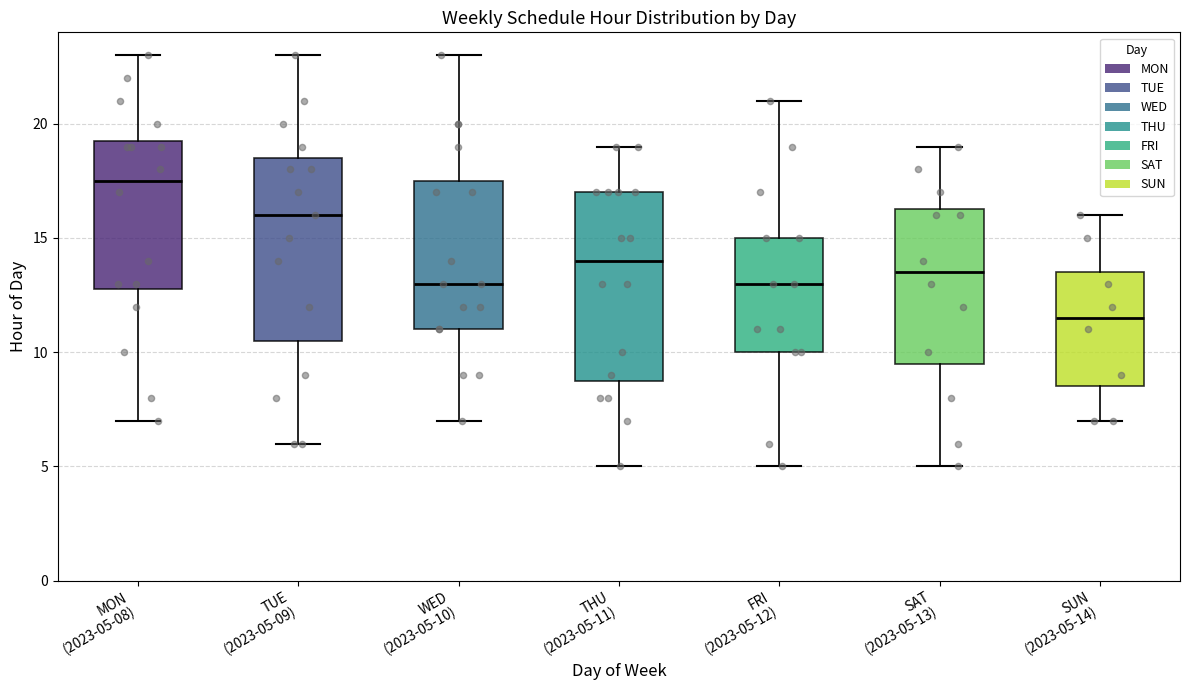

Reading left to right, read every box against the y-axis: the position of its median line, the range the box covers, and the ends of its whiskers. The values are not printed on the chart, so give them approximately, as read against the axis.

MON (2023-05-08): median 17.5, box 13.0 to 19.5, whiskers 7.0 to 23.0
TUE (2023-05-09): median 16.0, box 10.5 to 18.5, whiskers 6.0 to 23.0
WED (2023-05-10): median 13.0, box 11.0 to 17.5, whiskers 7.0 to 23.0
THU (2023-05-11): median 14.0, box 9.0 to 17.0, whiskers 5.0 to 19.0
FRI (2023-05-12): median 13.0, box 10.0 to 15.0, whiskers 5.0 to 21.0
SAT (2023-05-13): median 13.5, box 9.5 to 16.5, whiskers 5.0 to 19.0
SUN (2023-05-14): median 11.5, box 8.5 to 13.5, whiskers 7.0 to 16.0